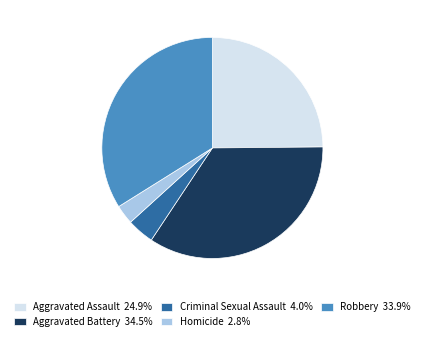

What is the smallest slice in the pie chart?

Homicide